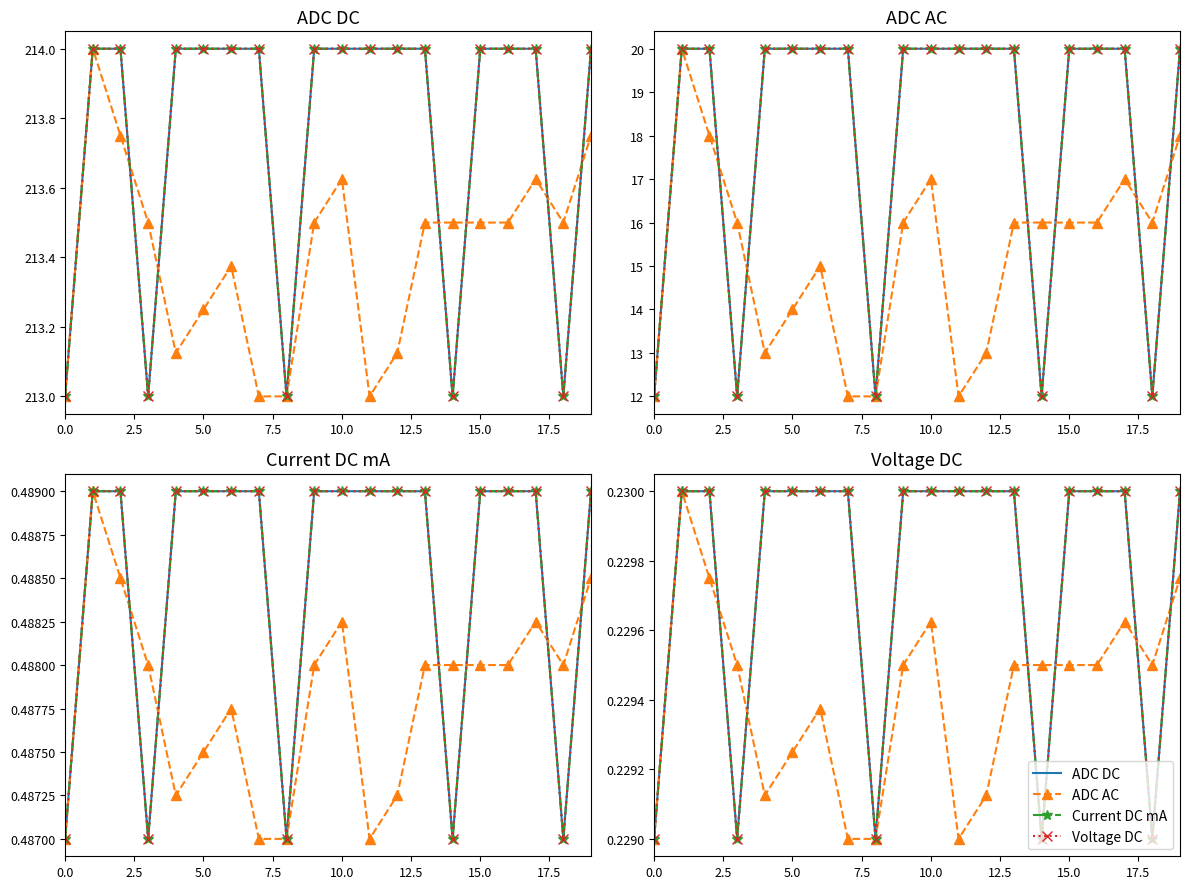

Between 12.5 and 5.0, which is larger?

12.5